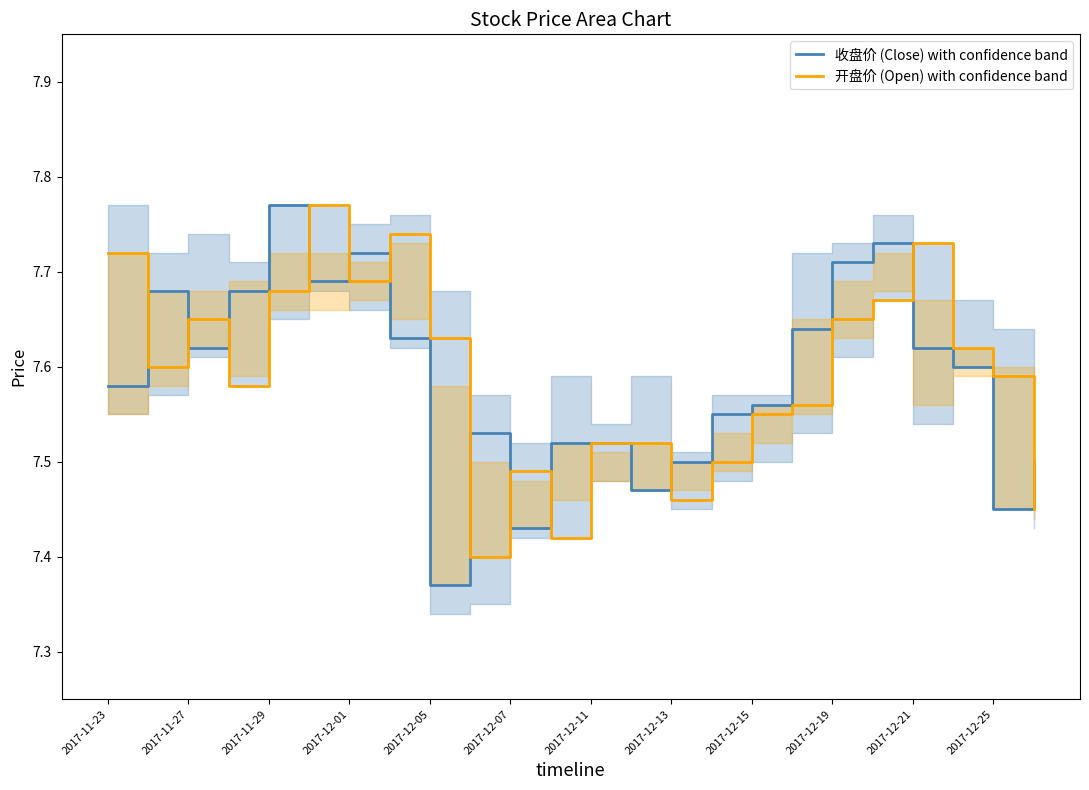

True or false: 收盘价 (Close) with confidence band has a value of 7.6 at 21.

True